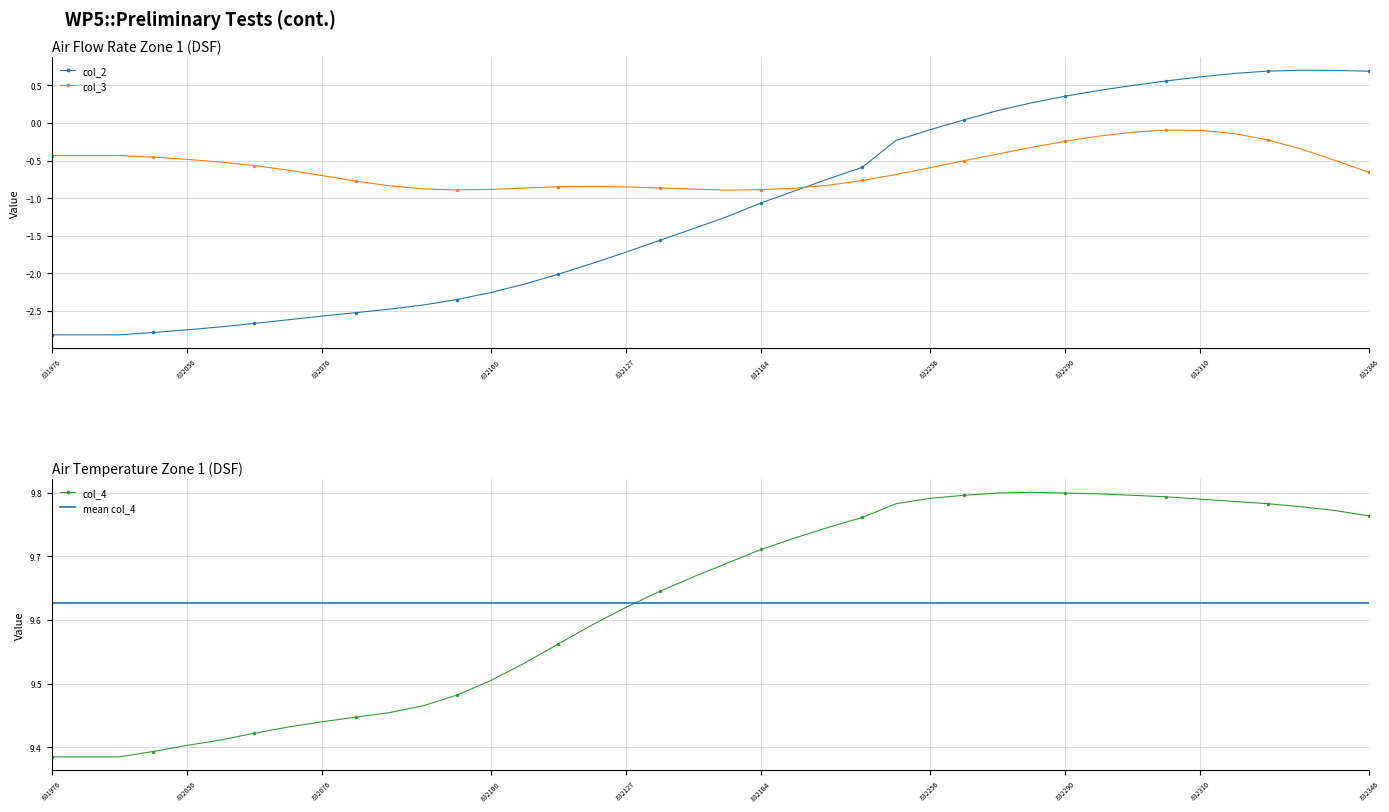

How many col_4 values are between 9 and 10?

40